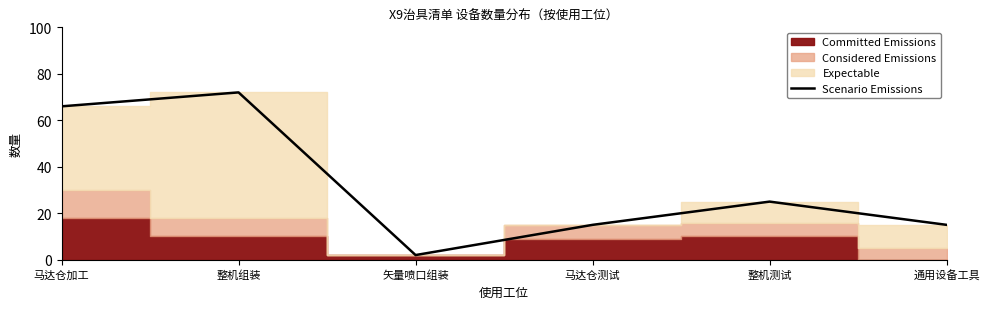

What is the average value?

32